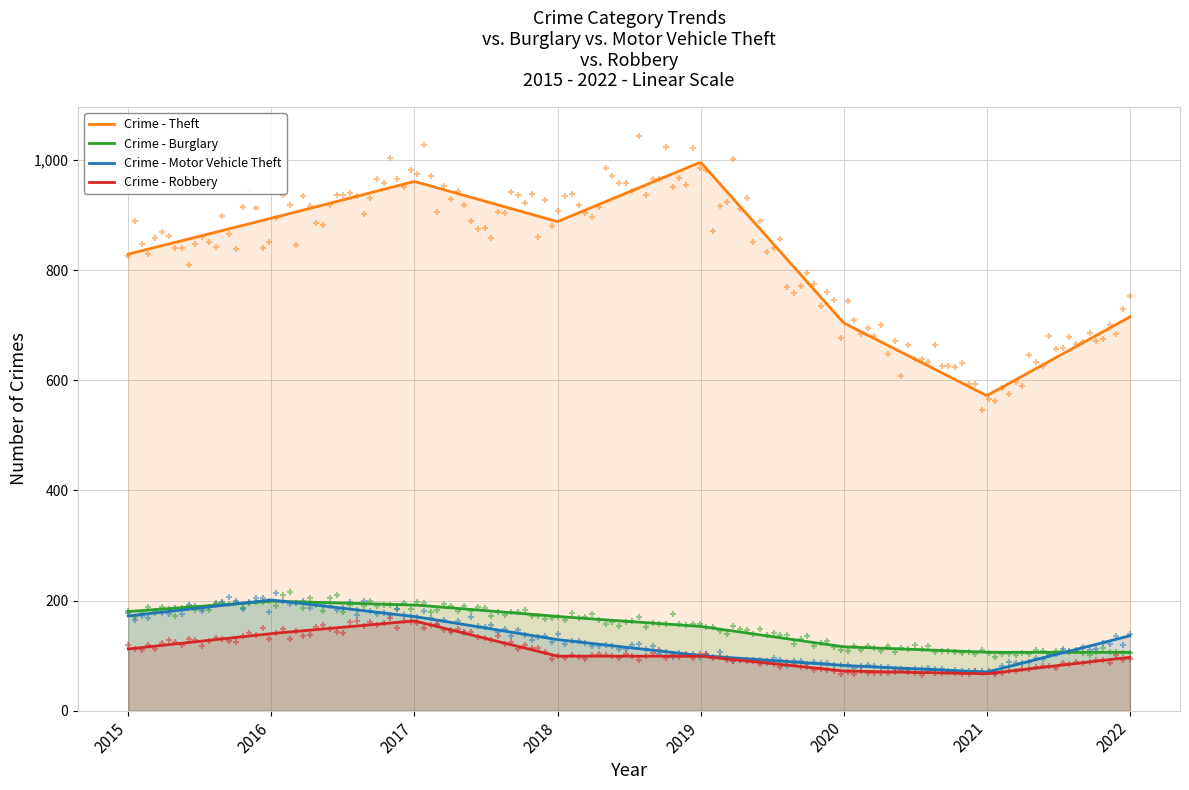

Which series contains the highest Y value?

Theft